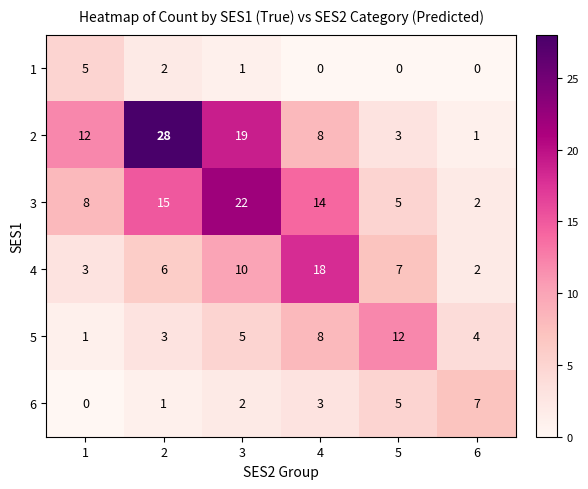

What is the difference between the 3 values at 2 and 6?

13